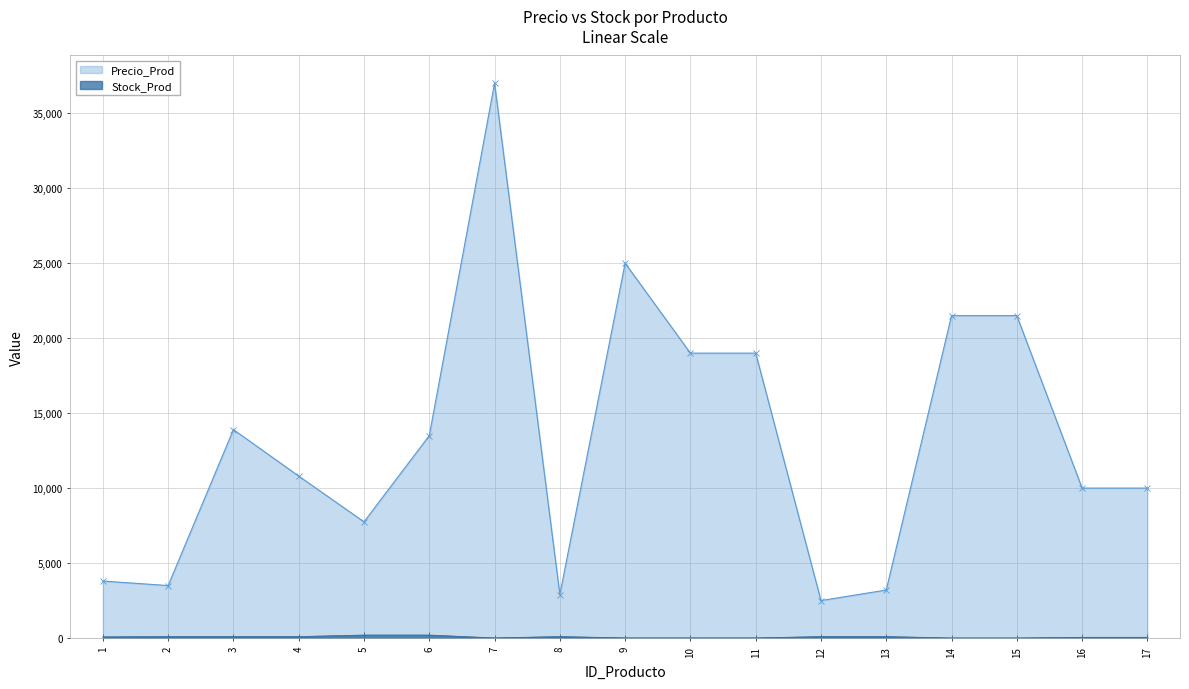

Which has a higher value, 16 or 11?

11